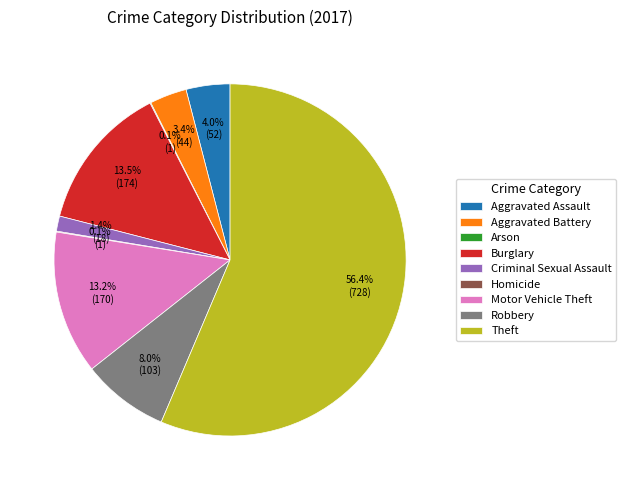

Approximately how many times larger is the value at Motor Vehicle Theft compared to Burglary?

1.0